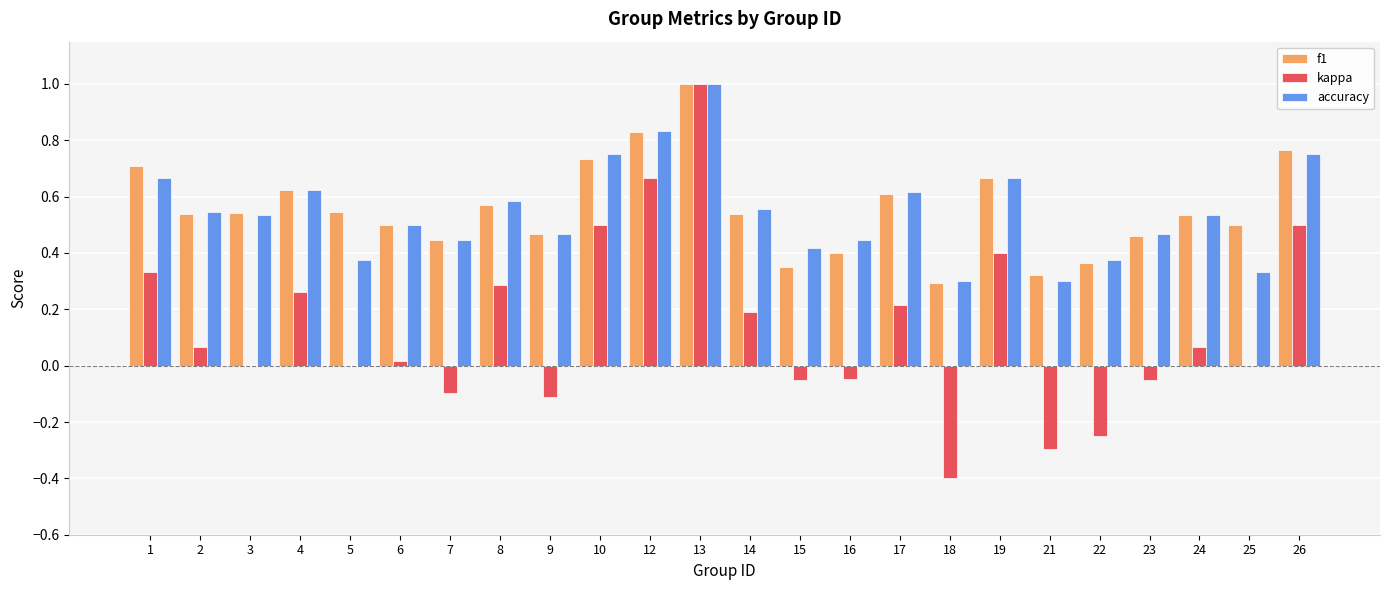

What is the total value across all series at 5?

0.9